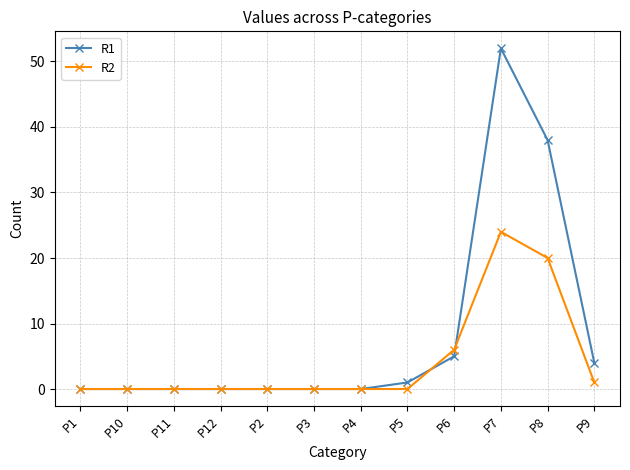

What is the difference between the maximum and minimum values in the R1 series?

52